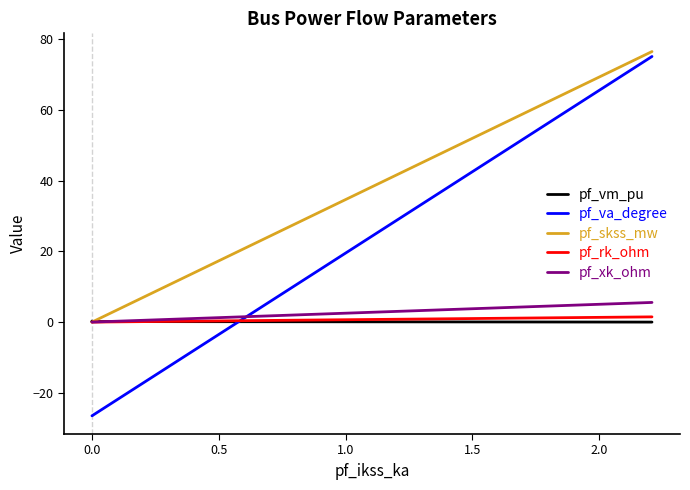

What is the smallest value displayed?

-26.5